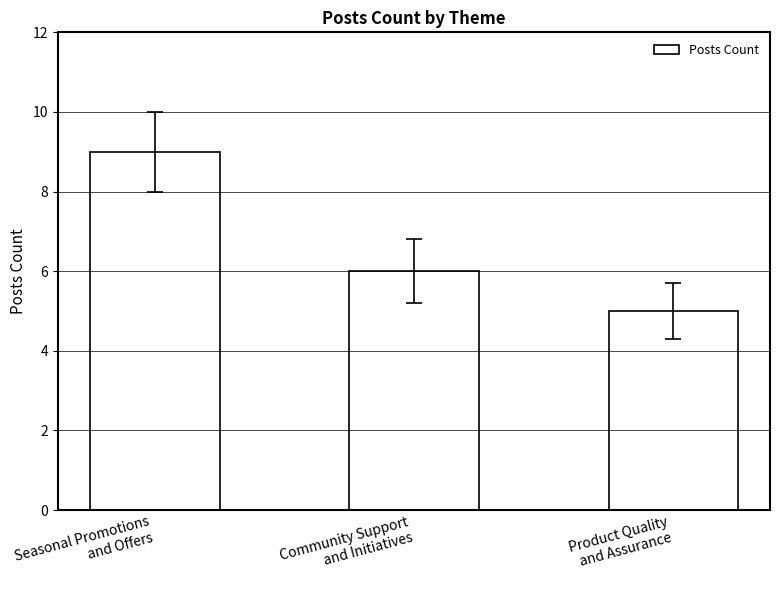

The value at Product Quality
and Assurance is 5. True or false?

True